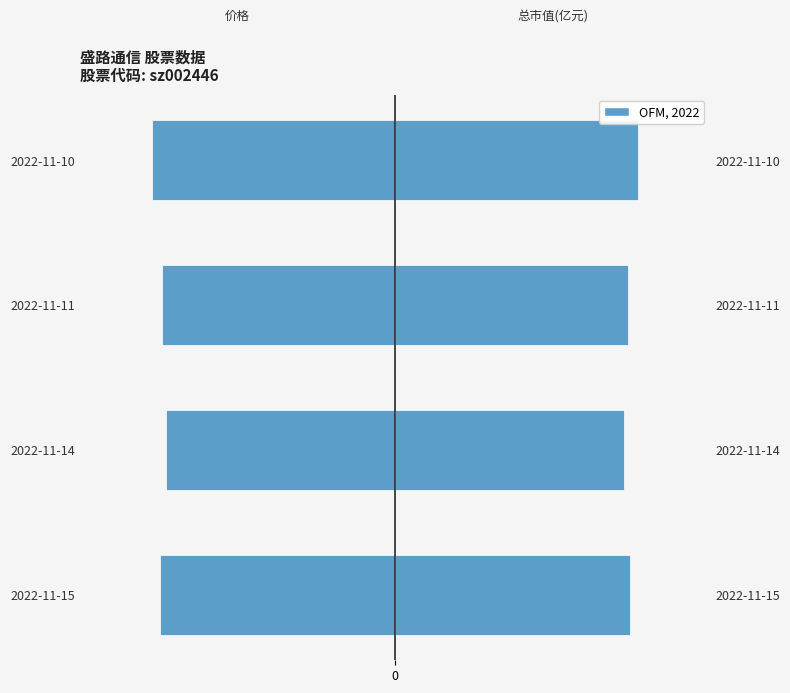

What is the smallest value displayed?

-50.0